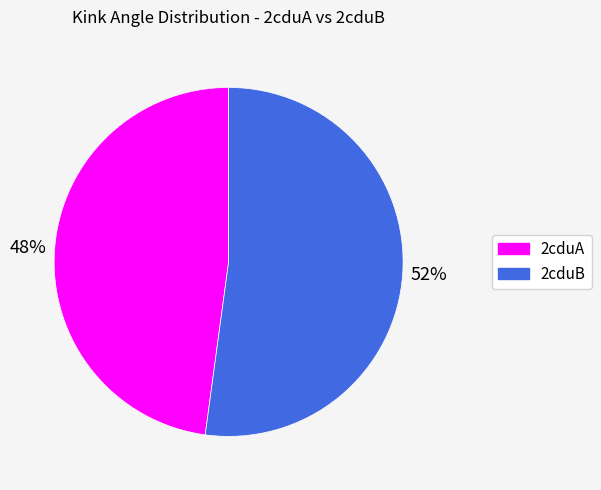

Does 2cduA account for over 50% of the chart?

No